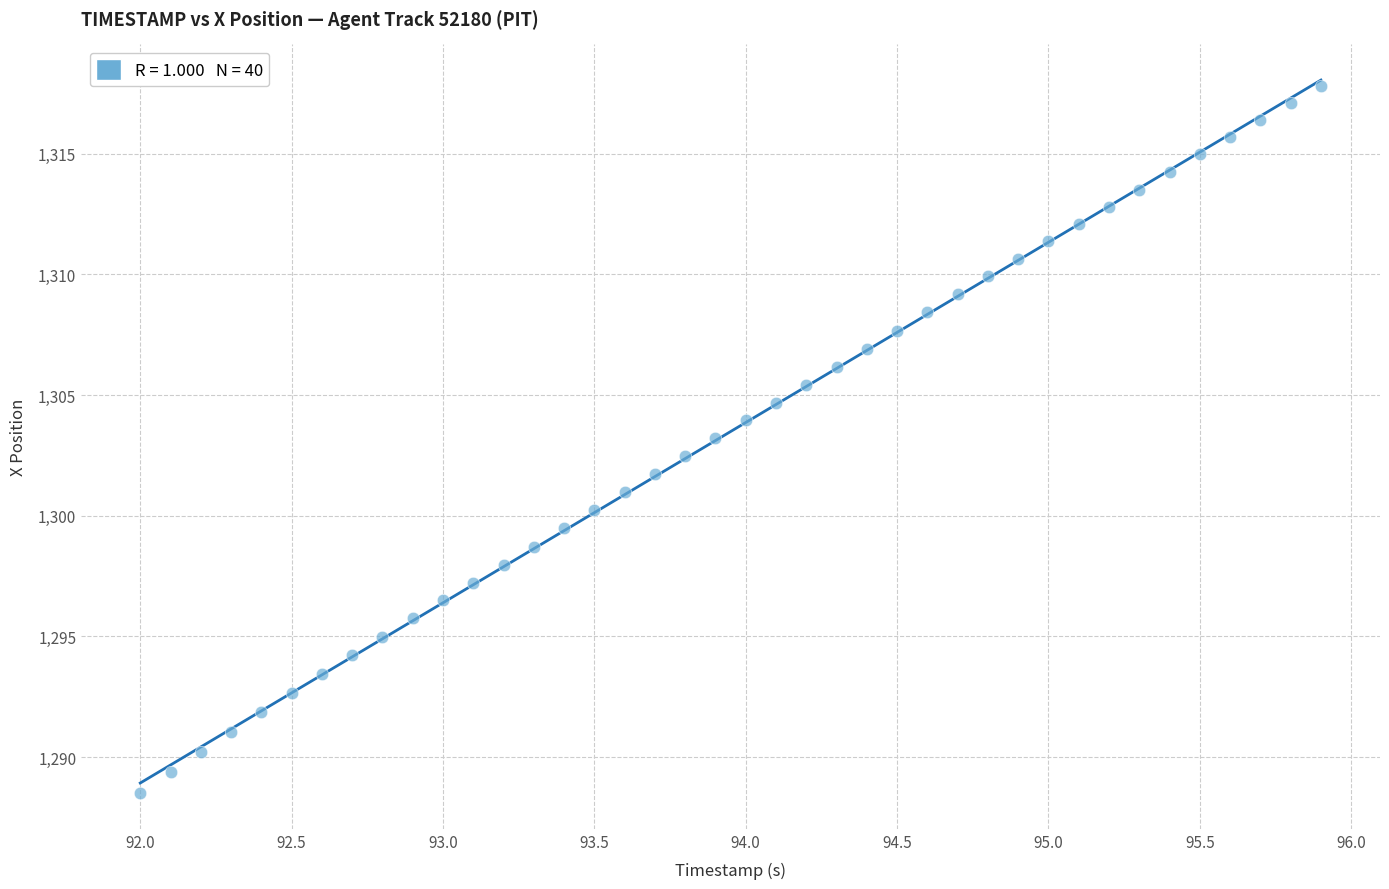

What is the range of X values (max minus min)?

3.9